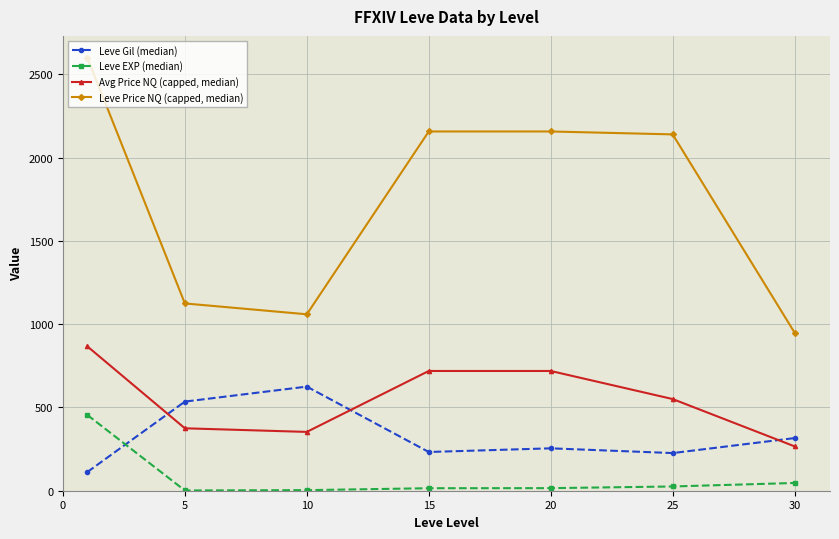

True or false: Leve Price NQ (capped, median) and Leve EXP (median) intersect in this chart.

False